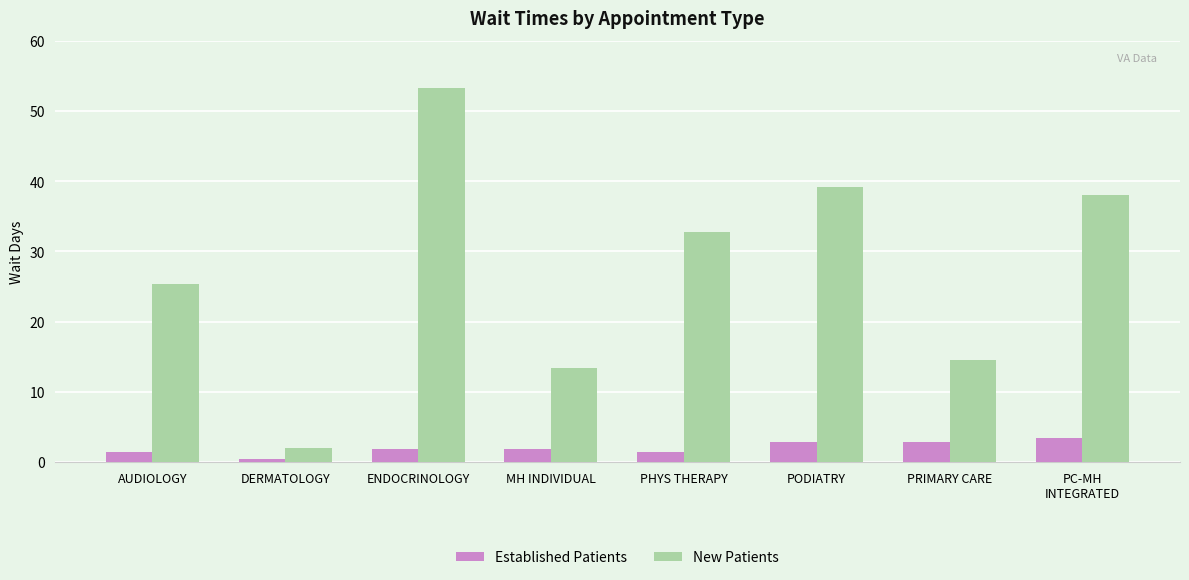

What value does the Established Patients series have at DERMATOLOGY?

0.4